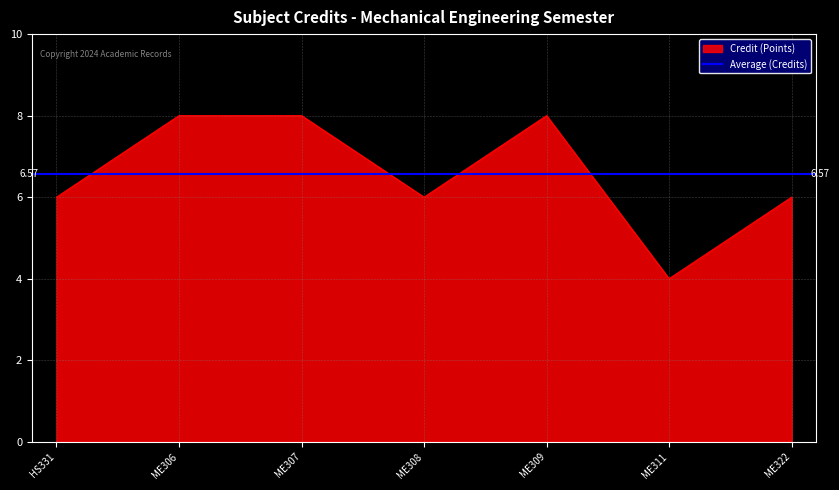

The value at ME322 is 1. True or false?

False